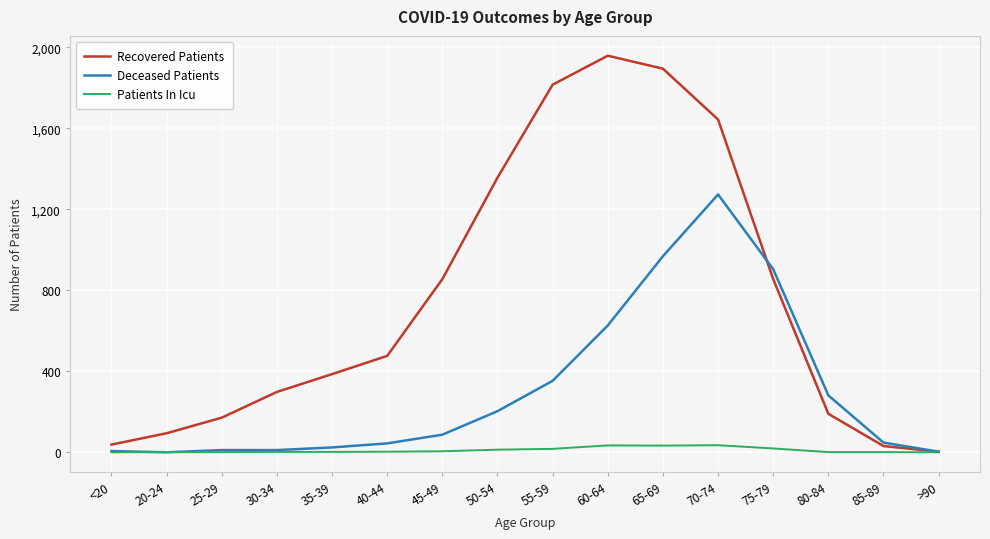

What is the difference between the maximum and minimum values in the Deceased Patients series?

1273